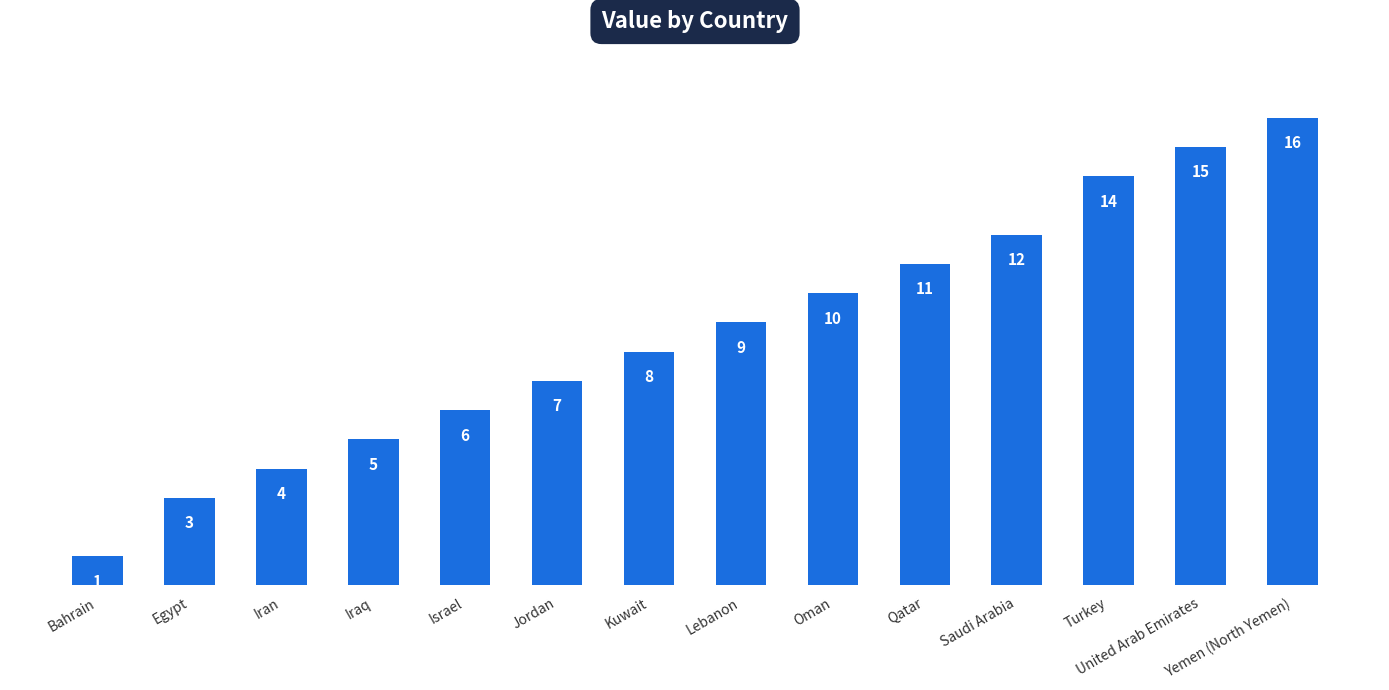

How many data points does each series have?

14